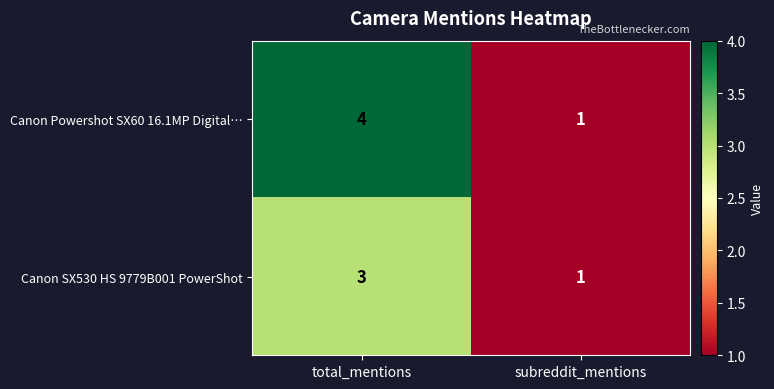

True or false: Canon SX530 HS 9779B001 PowerShot has a value of 1 at subreddit_mentions.

True